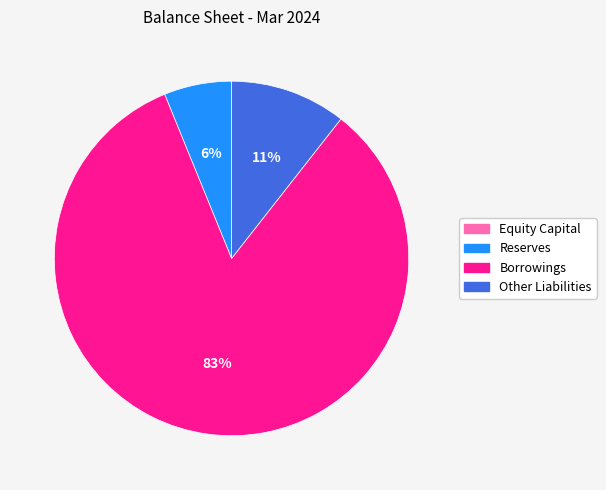

Which has a higher value, Other Liabilities or Reserves?

Other Liabilities